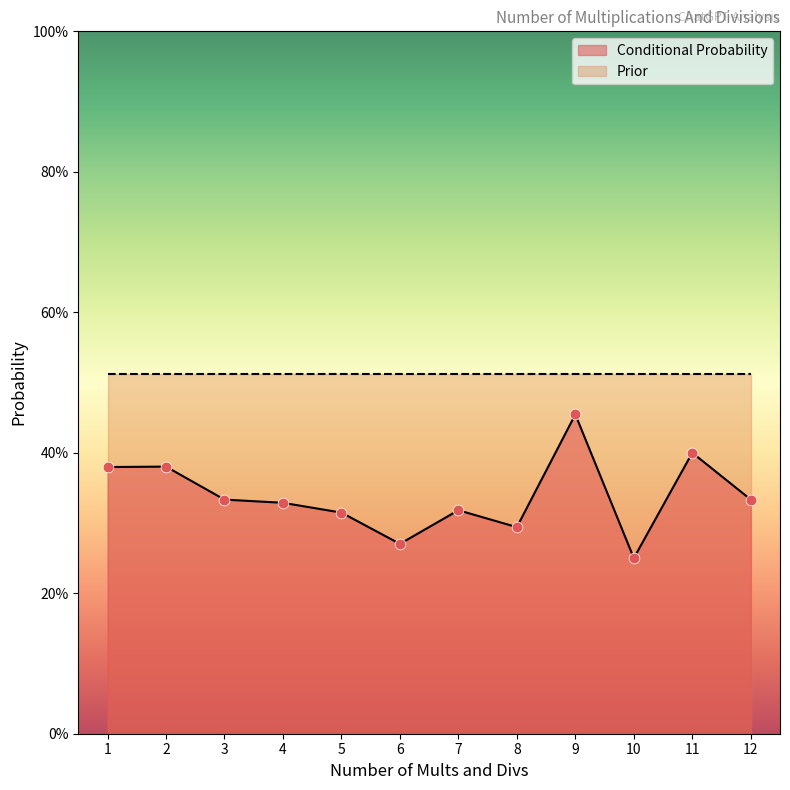

Between 11 and 5, which is larger?

11